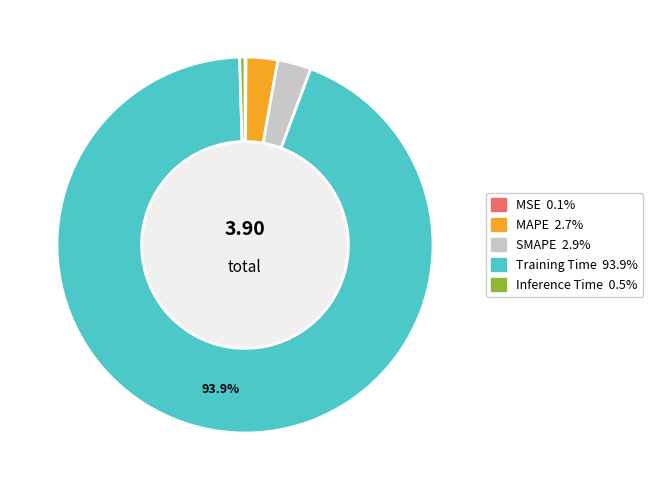

Is there any slice that represents more than half of the pie?

Yes